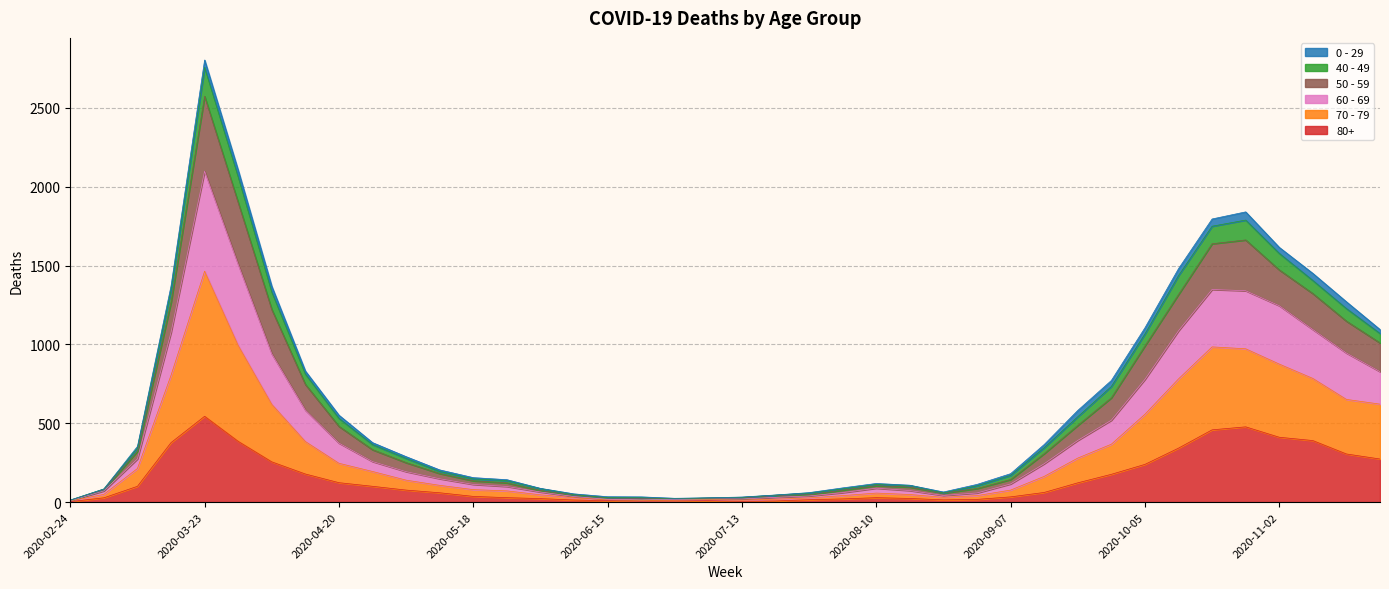

The value of 80+ at 2020-03-23 is 269. True or false?

False